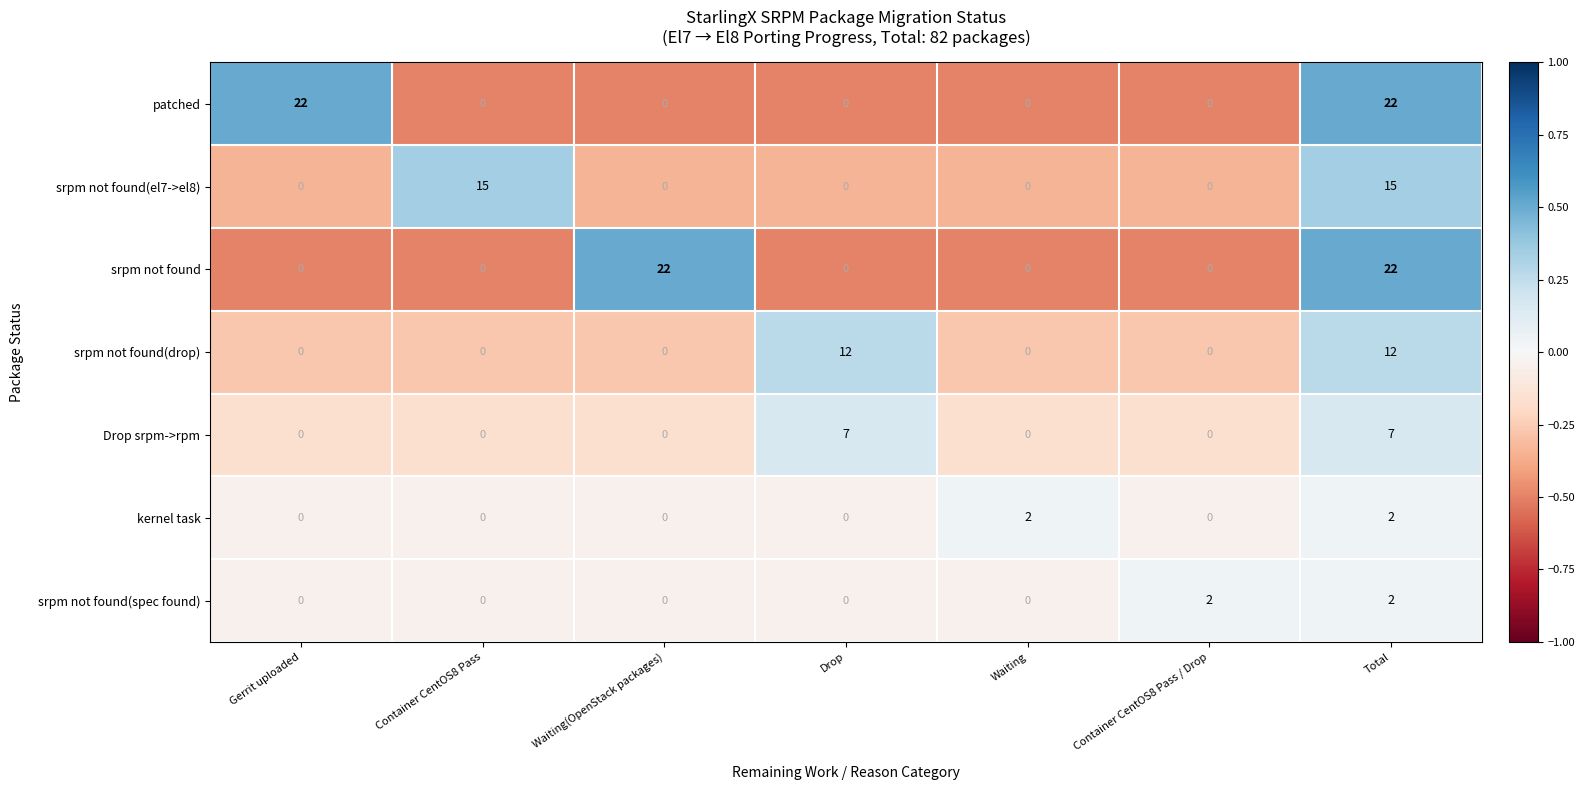

What is the sum of the srpm not found values at Waiting(OpenStack packages) and Waiting?

22